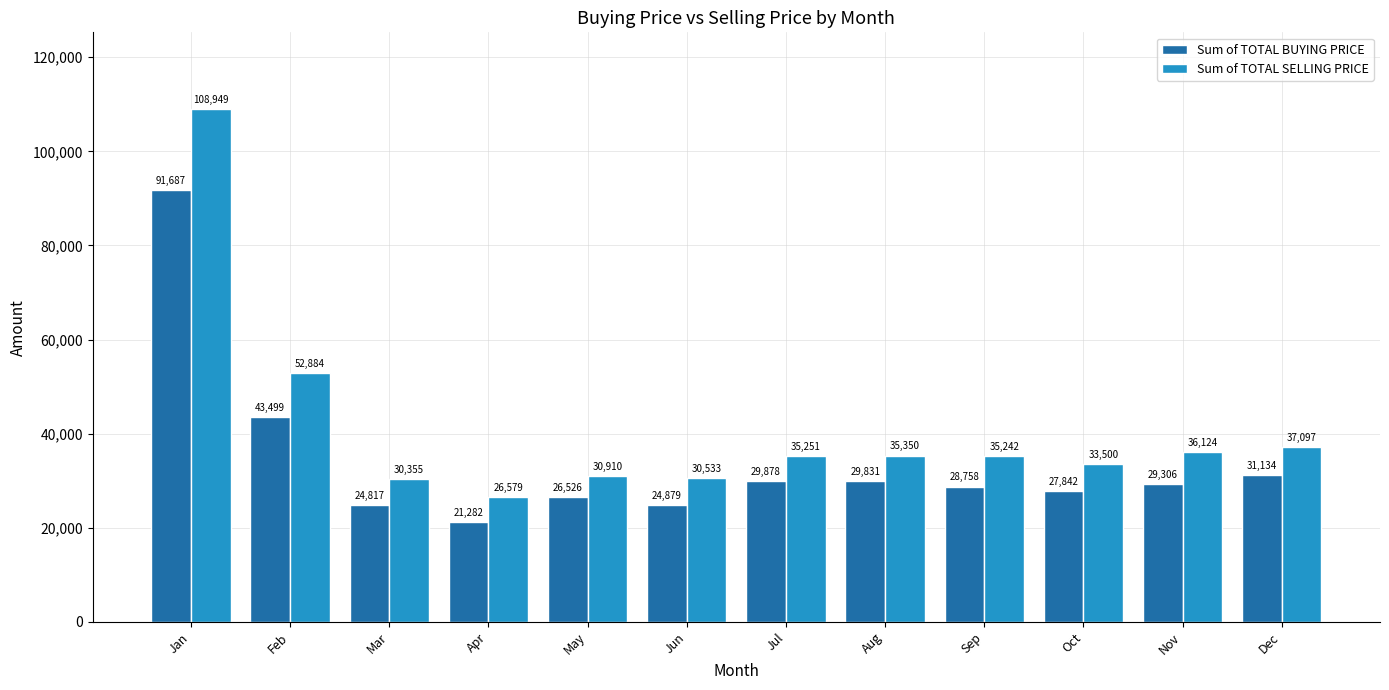

Are the bars horizontal?

No